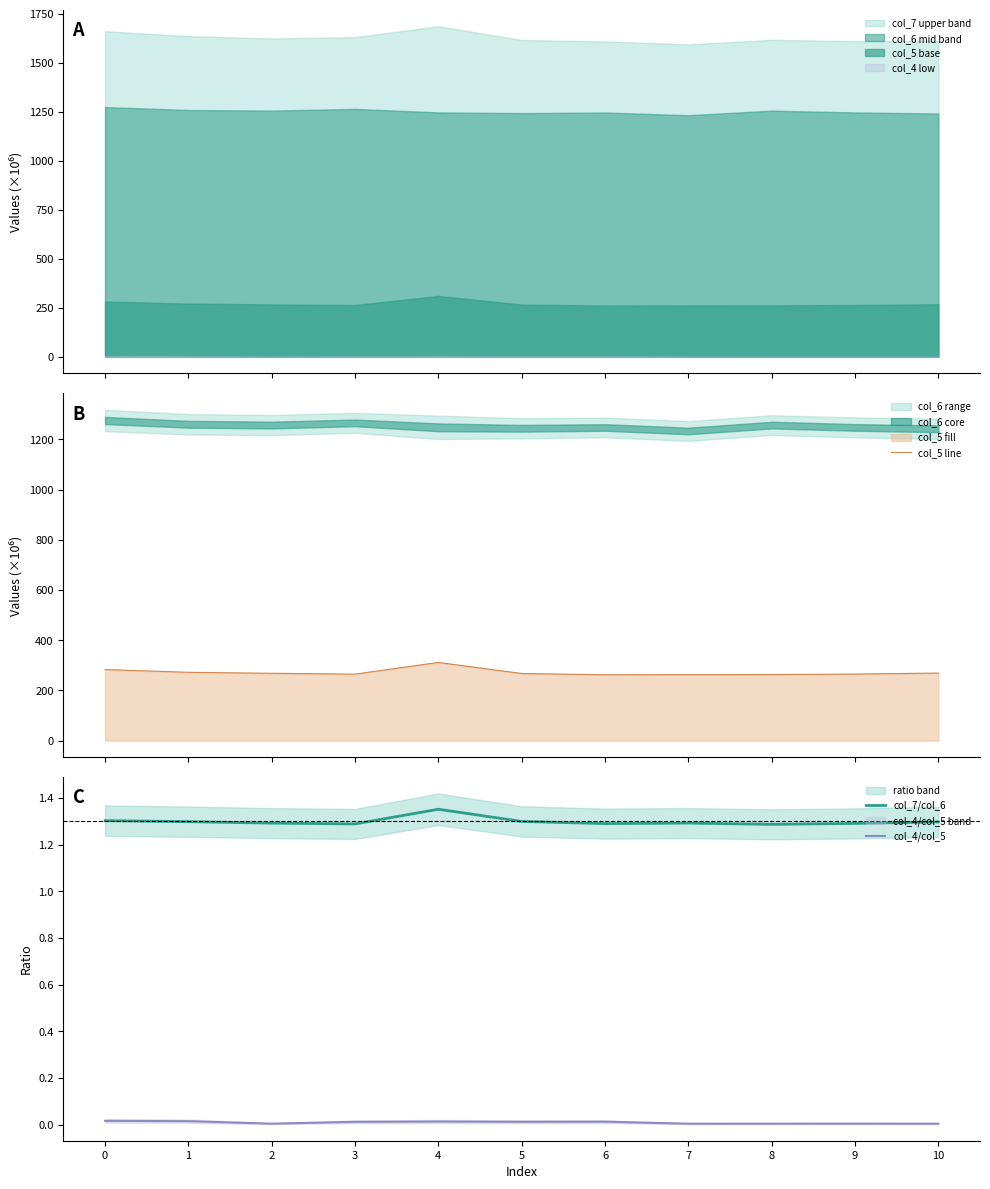

How many interior local peaks does the col_7/col_6 series have?

2